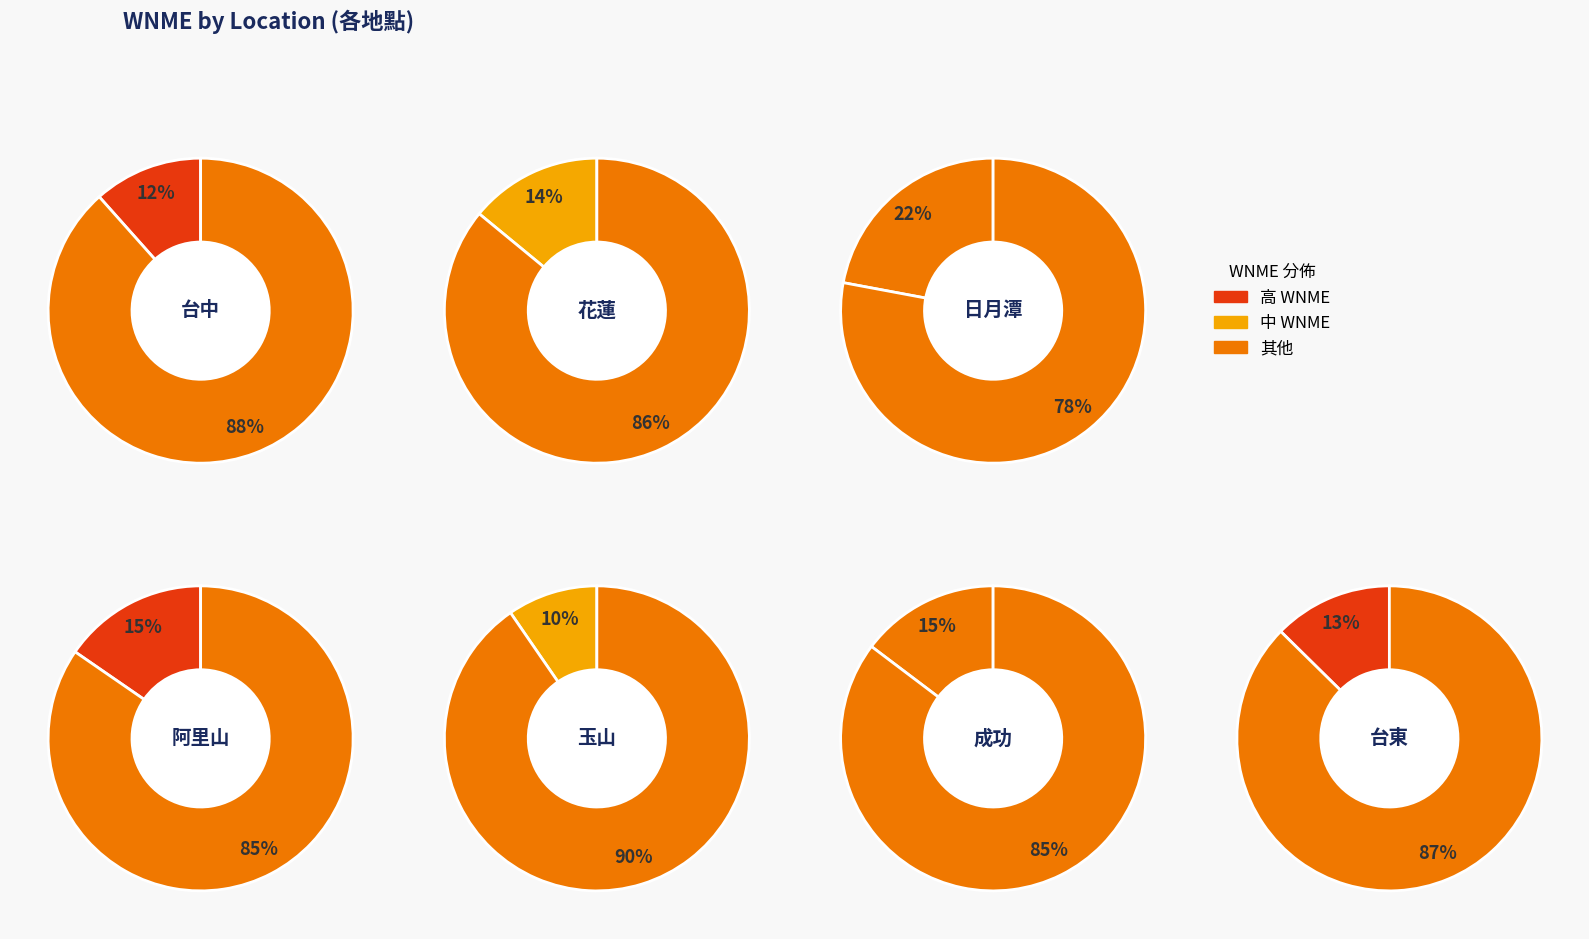

Which has a higher value, 台中 or 阿里山?

阿里山